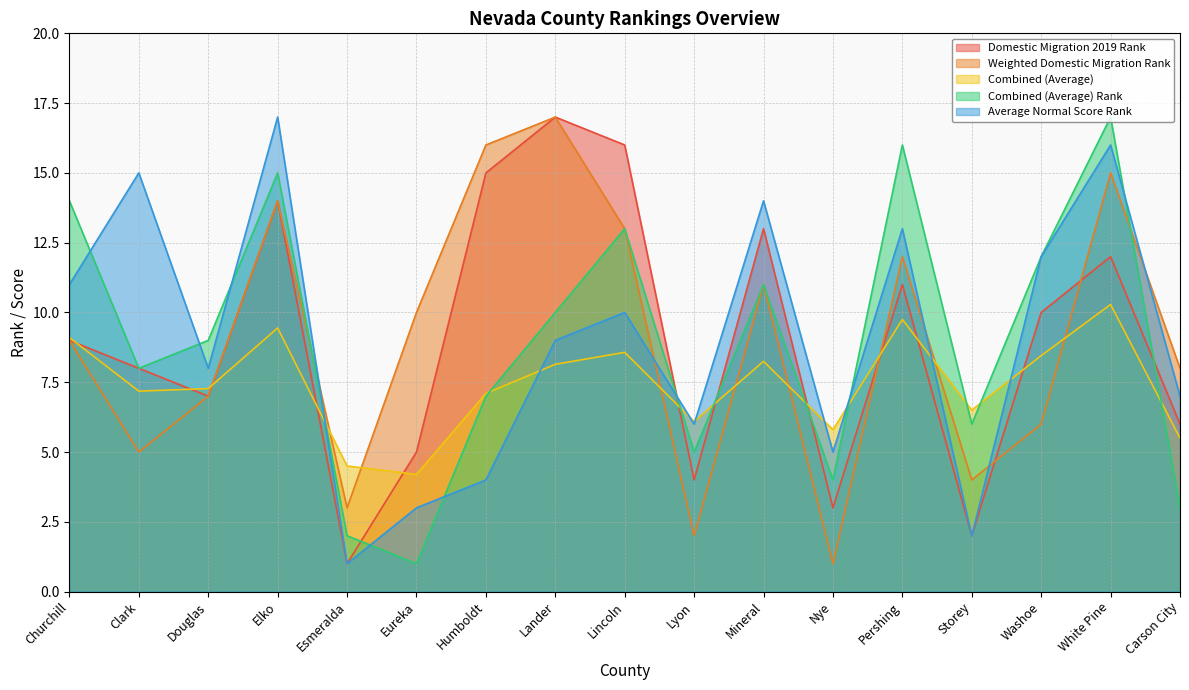

Which category has the highest value in the Average Normal Score Rank series?

Elko